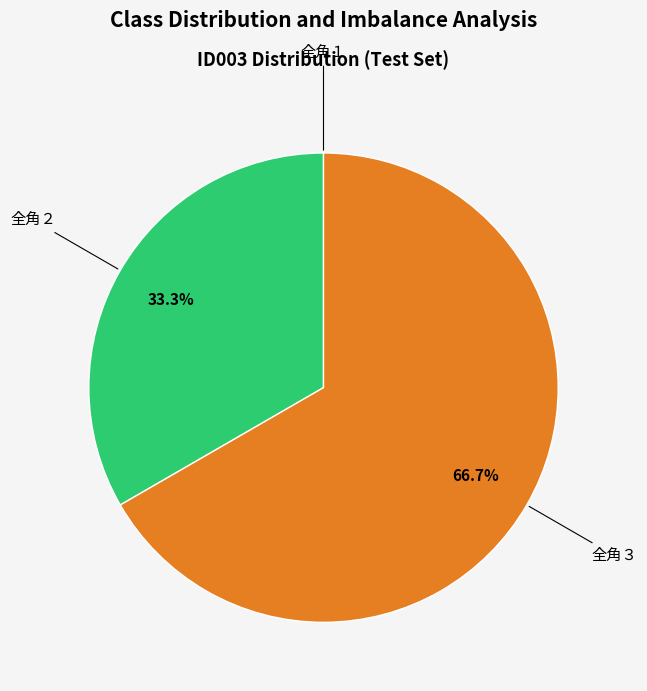

Which slice is the largest?

全角３